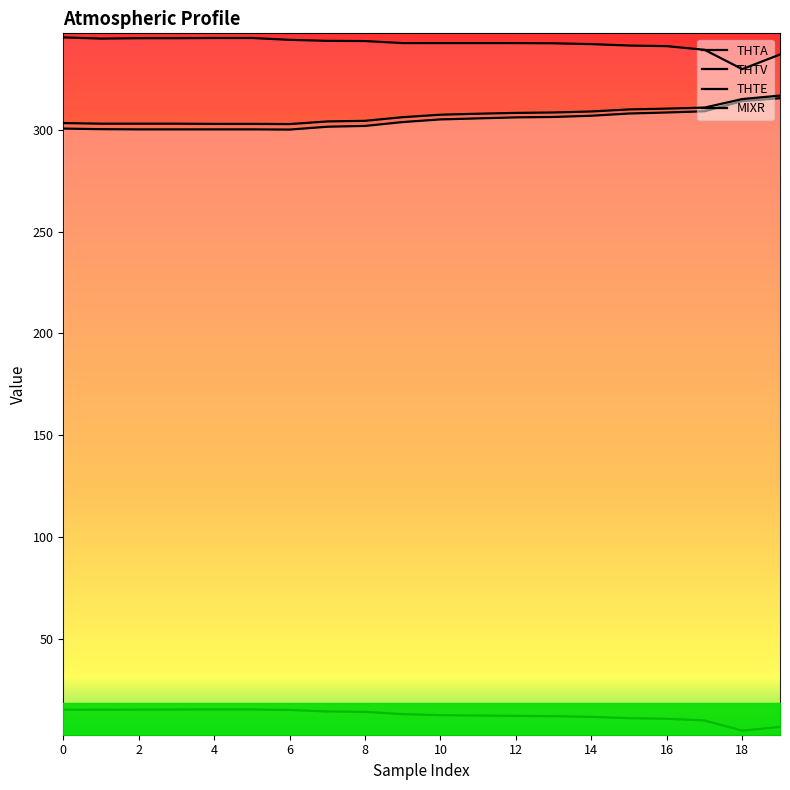

How many categories are shown in the chart?

20